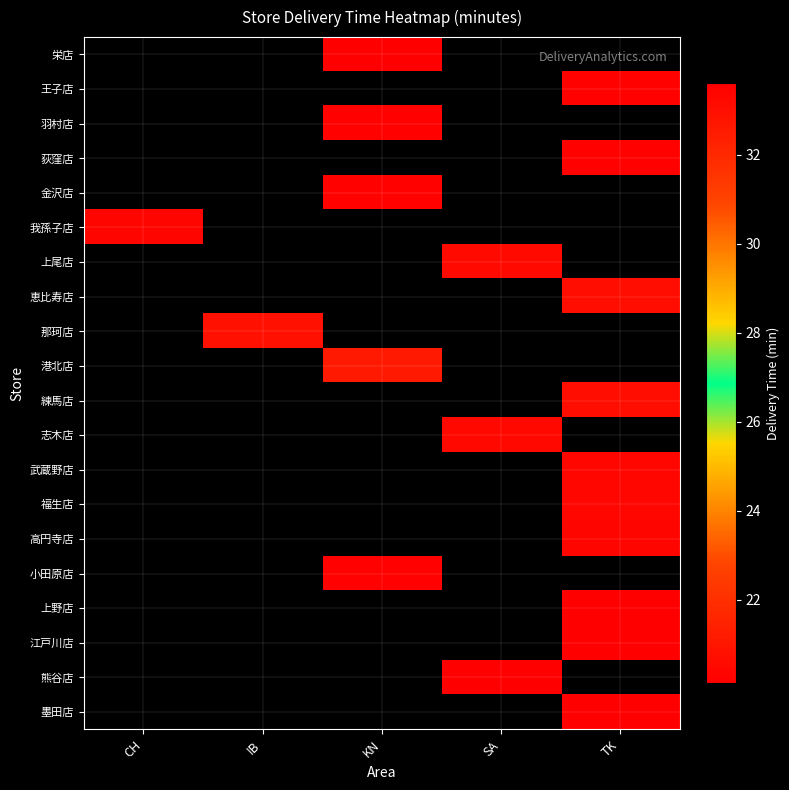

Which has a higher value, CH or SA?

SA